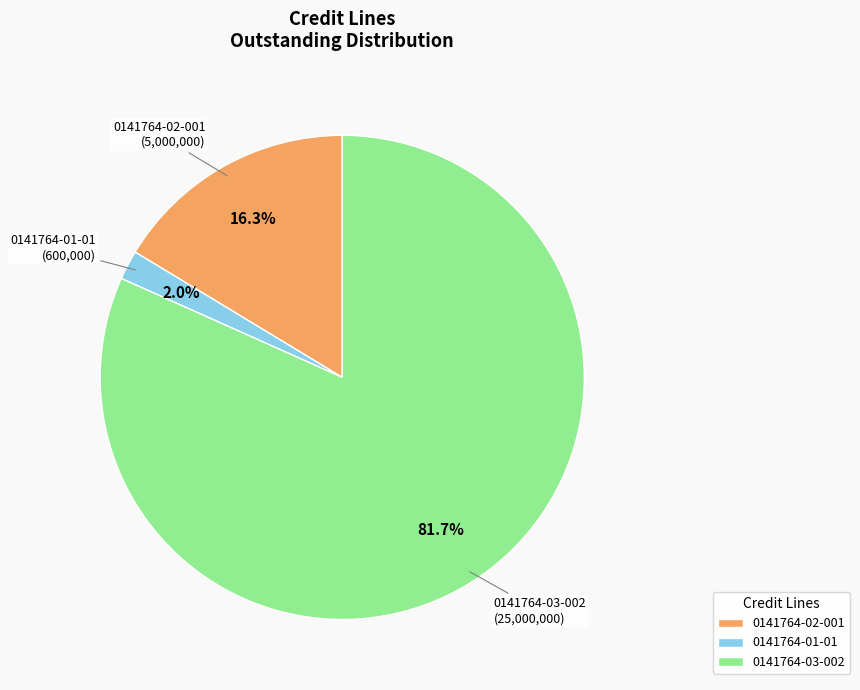

To the nearest percent, what percentage of the pie is 0141764-02-001?

16%